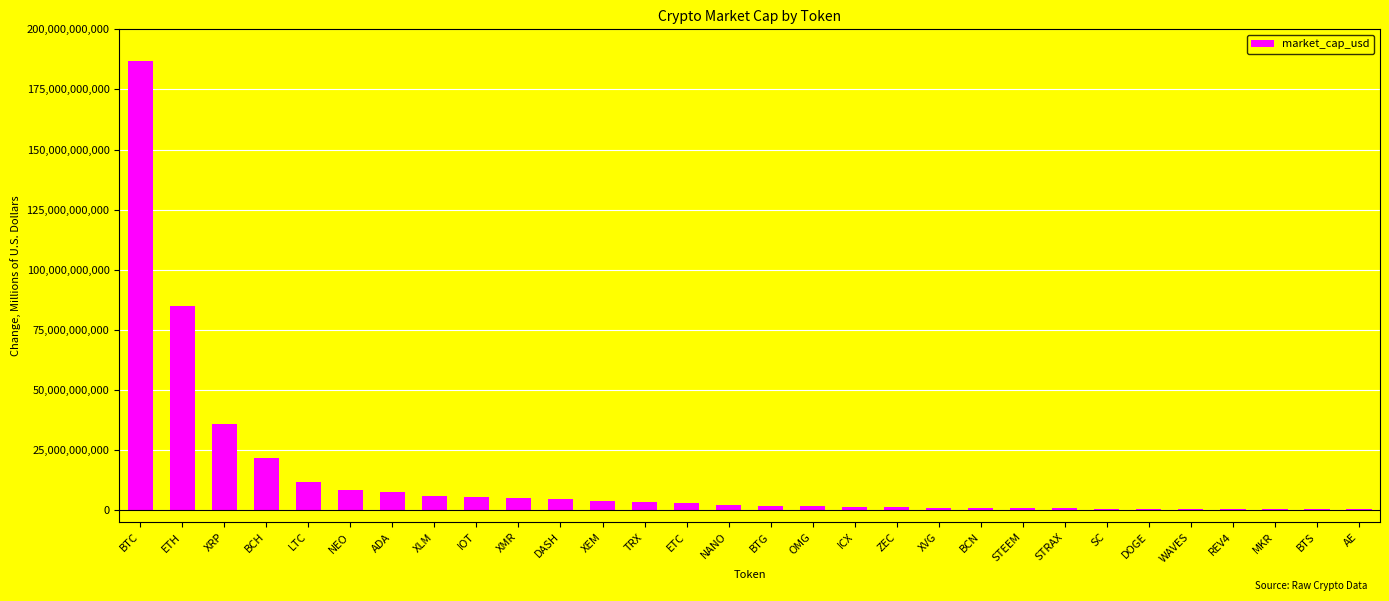

What is the greatest value displayed?

186991777622